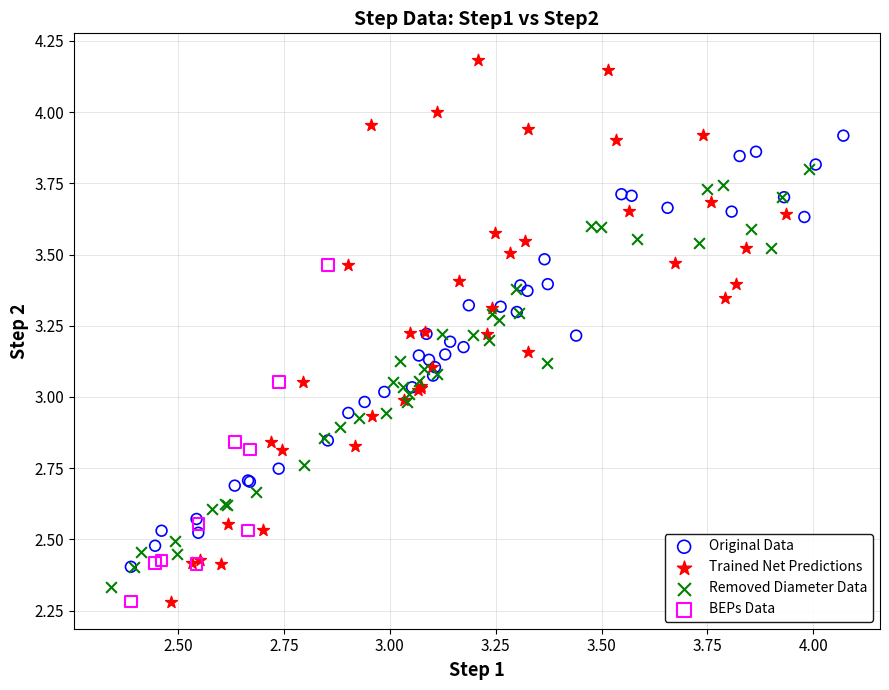

What are all the series names shown in the legend?

Original Data, Trained Net Predictions, Removed Diameter Data, BEPs Data